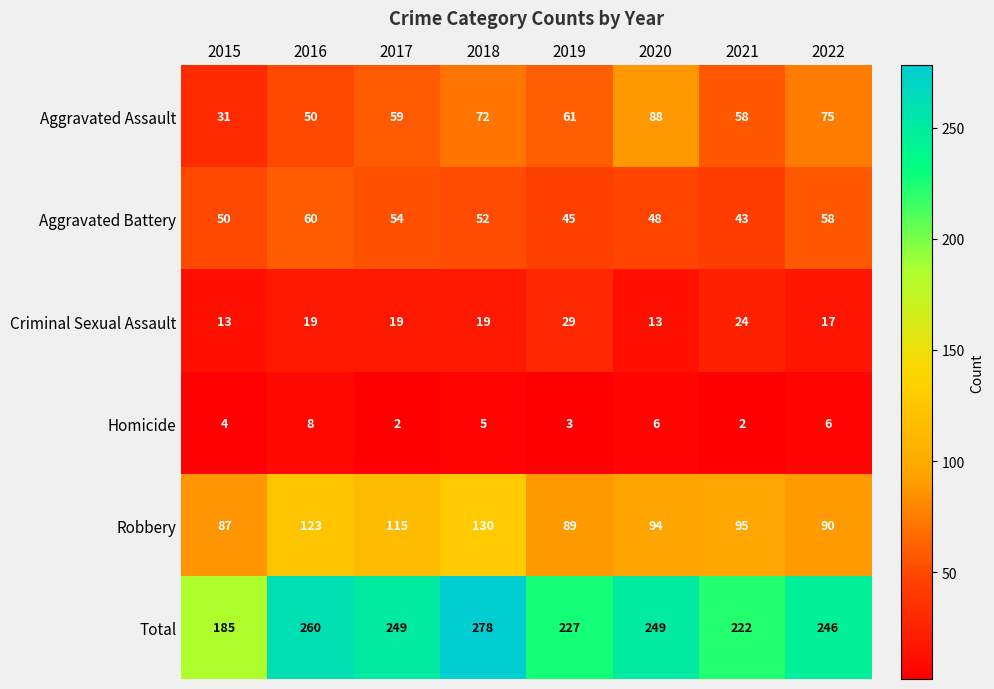

What is the average value of the Criminal Sexual Assault series?

19